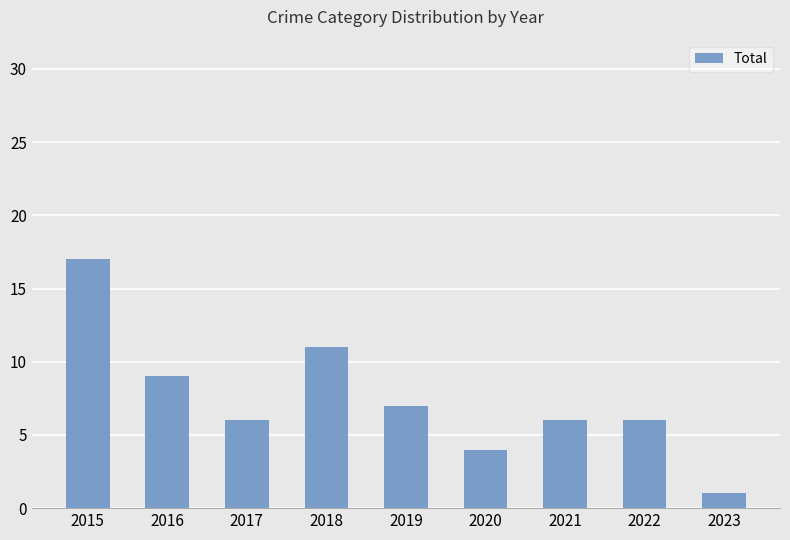

What is the minimum value shown in the chart?

1